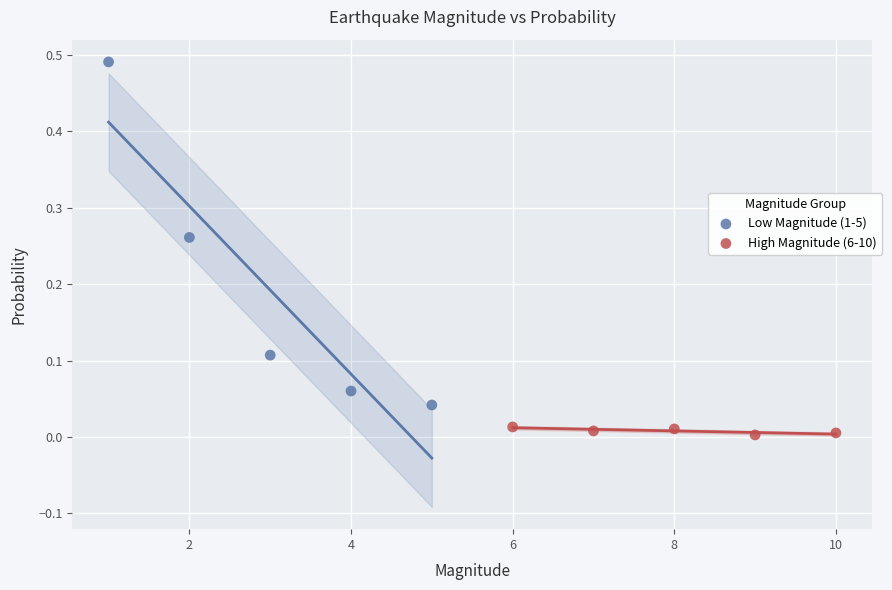

Which series has the largest Y range (max minus min)?

Low Magnitude (1-5)